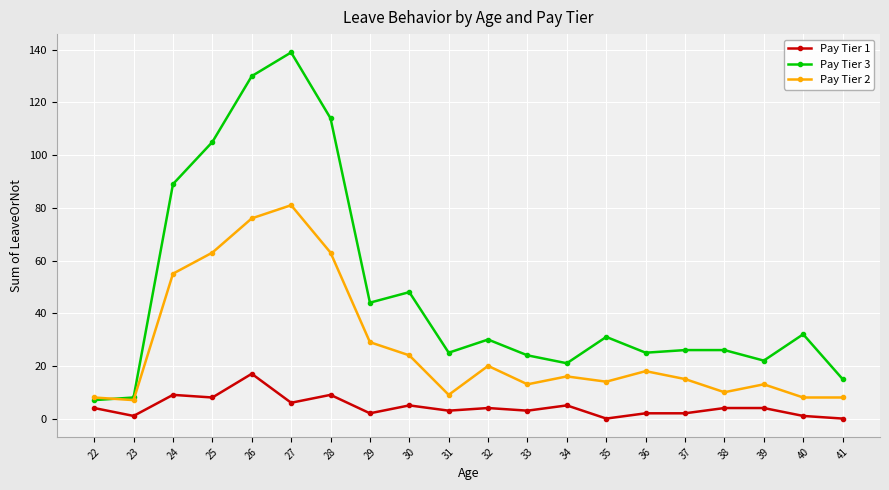

What is the minimum value for Pay Tier 2?

7